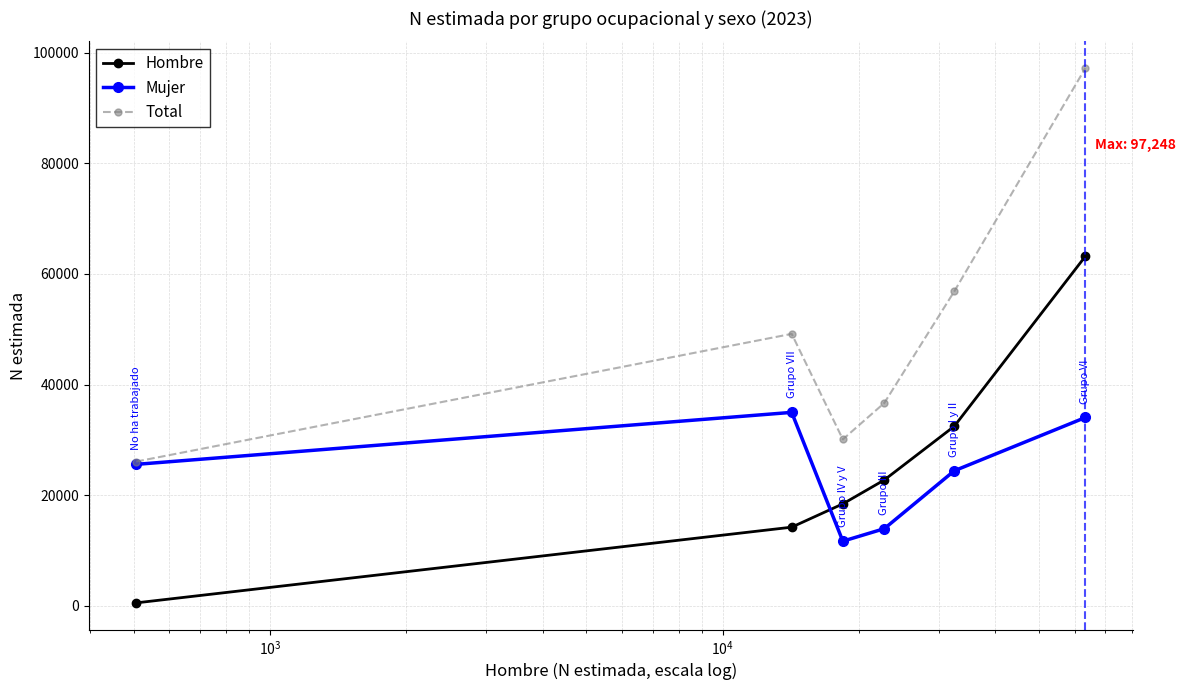

Which series has the largest total across all categories?

Total